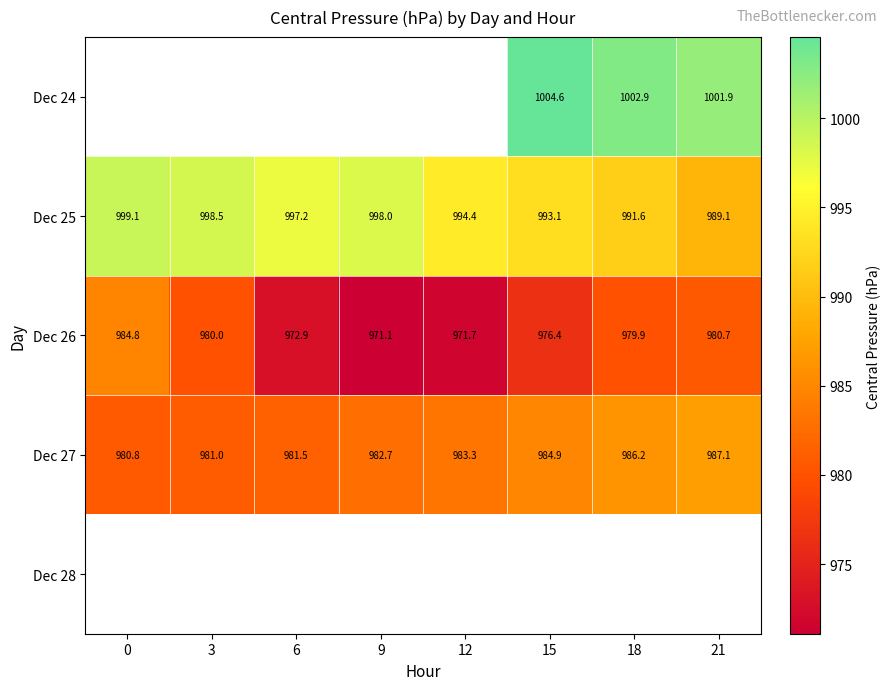

How many values in the Dec 27 series are below 983?

4